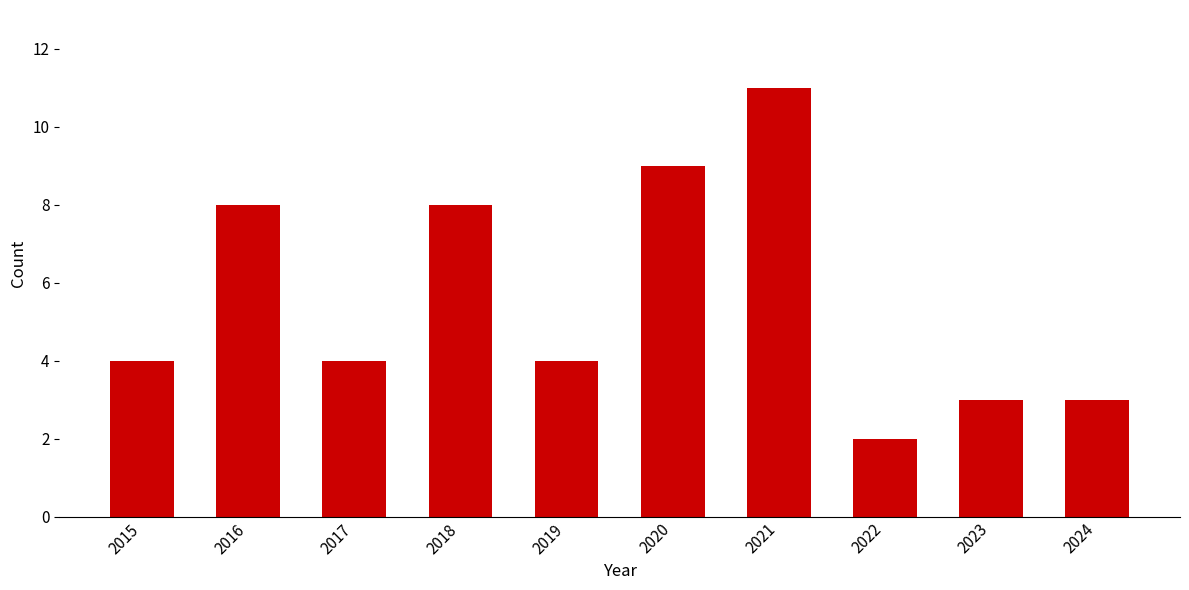

What is the difference between the values at 2017 and 2020?

5